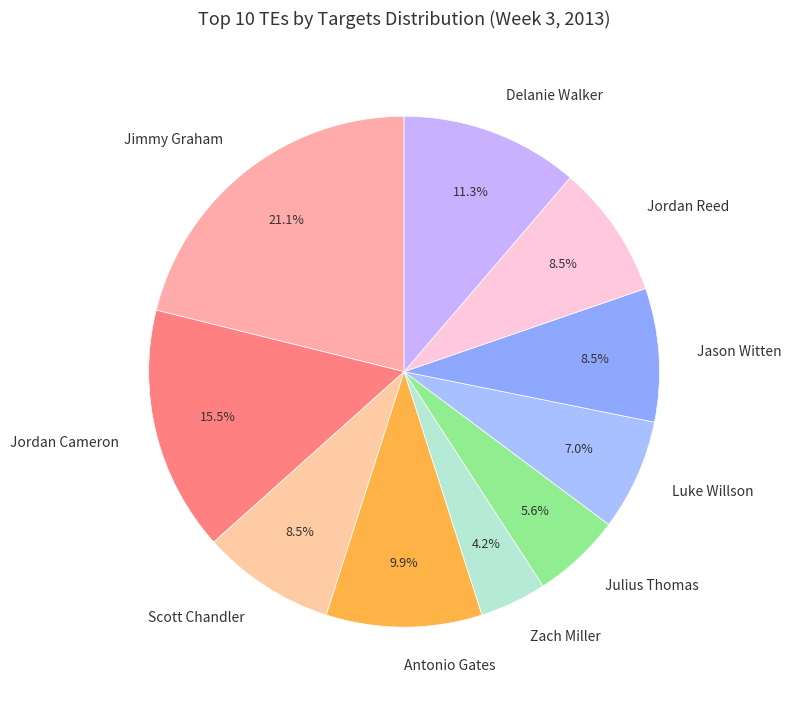

What is the largest slice in the pie chart?

Jimmy Graham